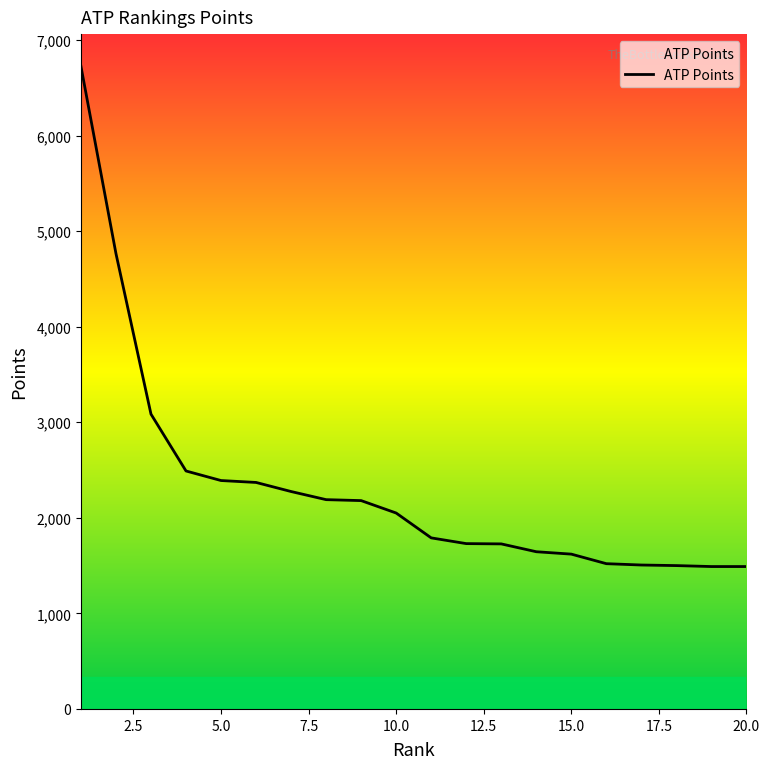

Does the chart display data point markers on the line(s)?

No